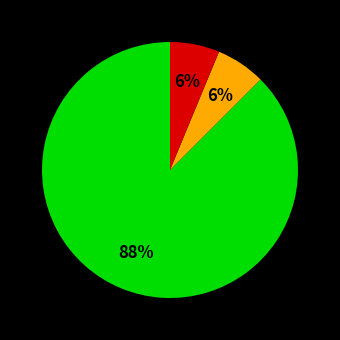

To the nearest percent, what is the average slice percentage?

33%